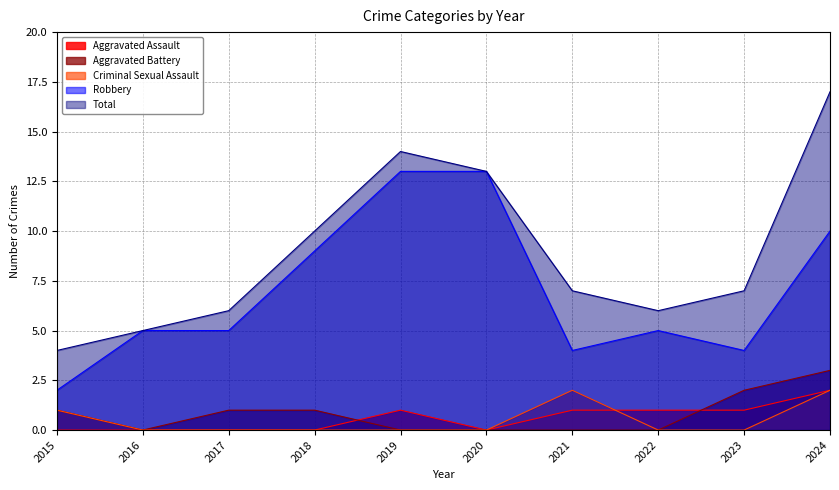

What is the value of the Aggravated Battery point at the 3rd from the left?

1